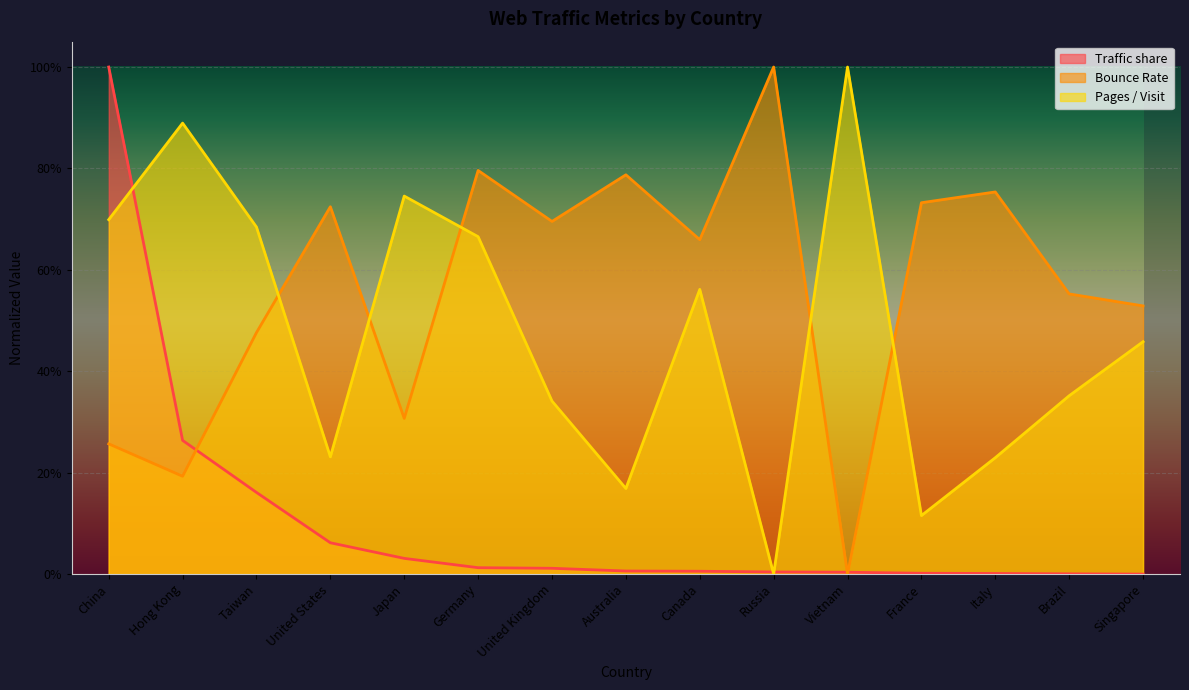

Which has a higher value, United States or Italy?

United States